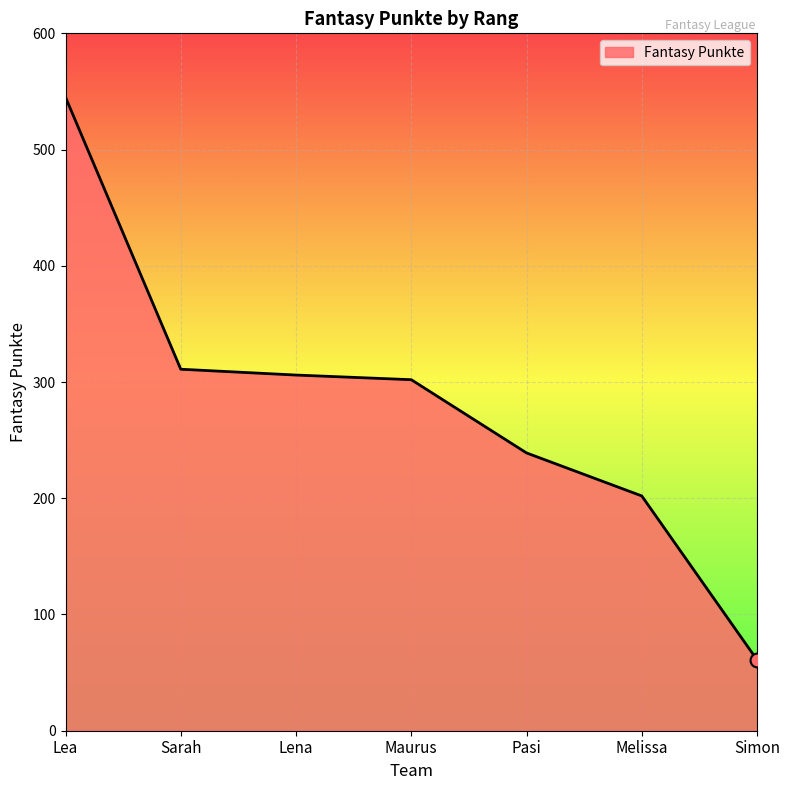

Which has a higher value, Melissa or Sarah?

Sarah